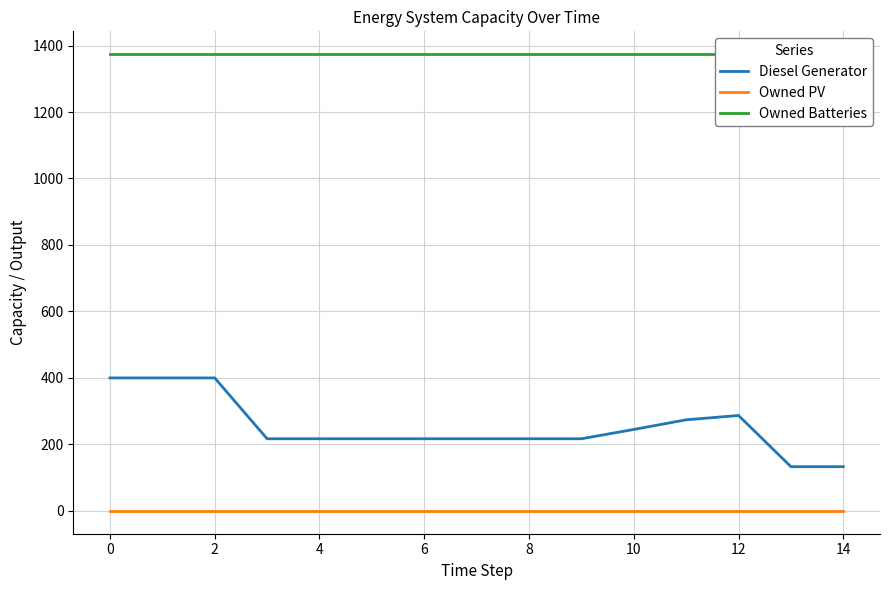

Rank the series at 12 from lowest to highest value.

Owned PV, Diesel Generator, Owned Batteries